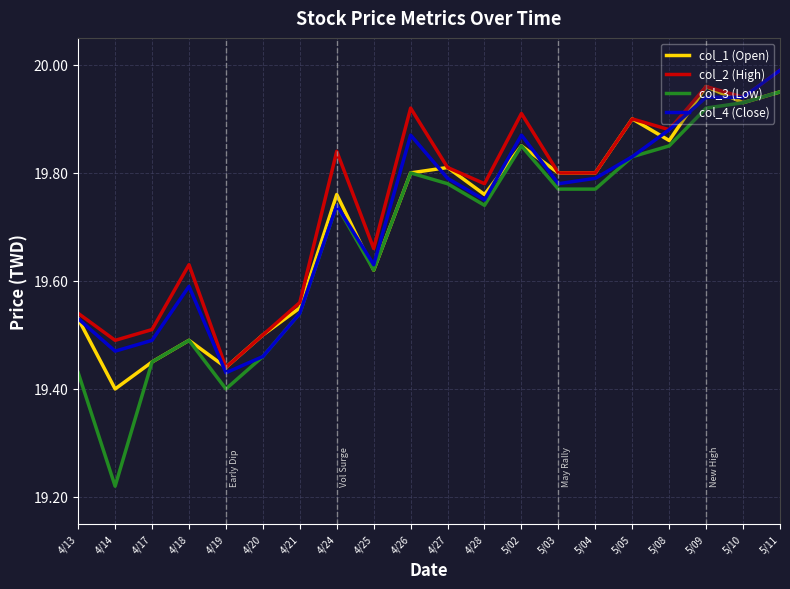

Is it true that col_1 (Open) equals 34.7 at 4/14?

False